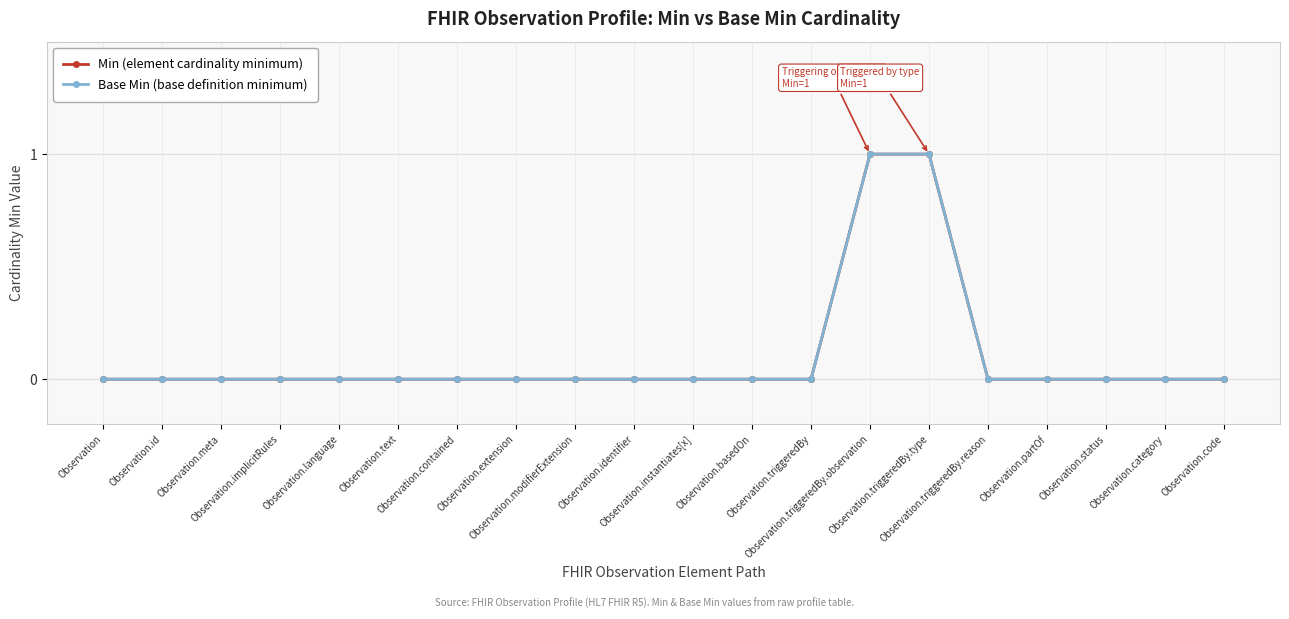

Which has a higher value, Observation.partOf or Observation.contained?

Observation.partOf